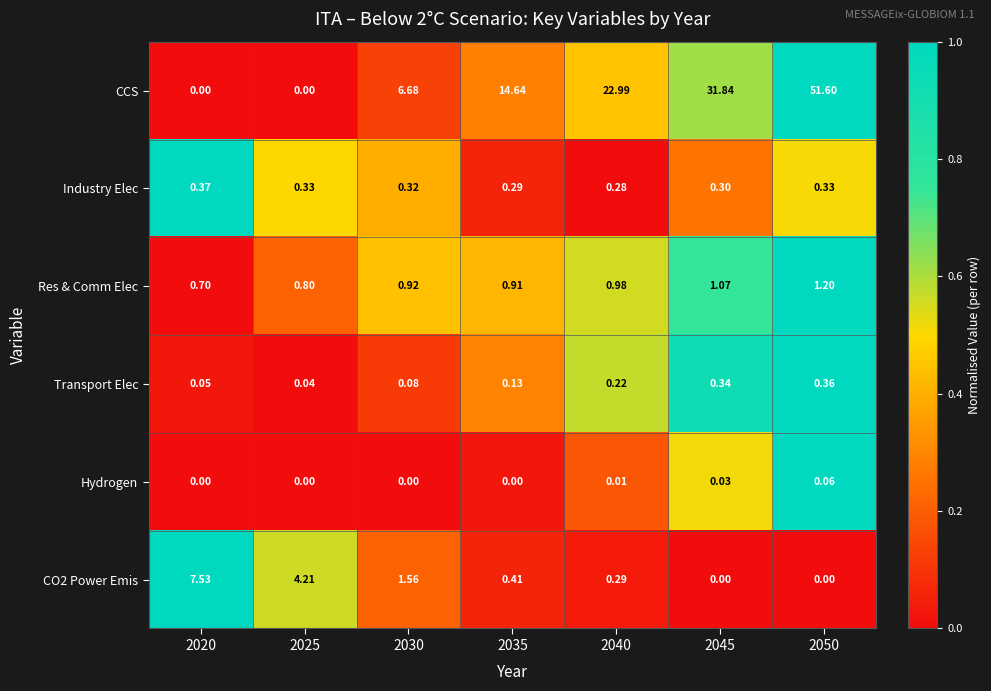

Which series has the widest spread of values?

CCS